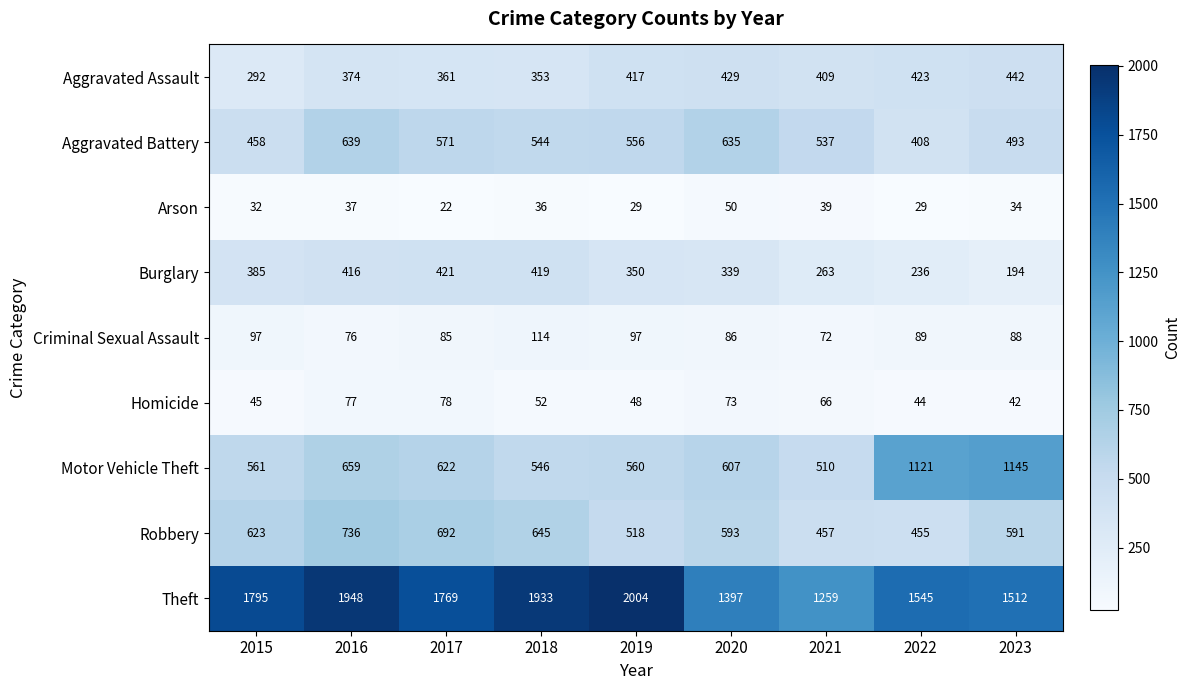

What is the total value across all series at 2021?

3612